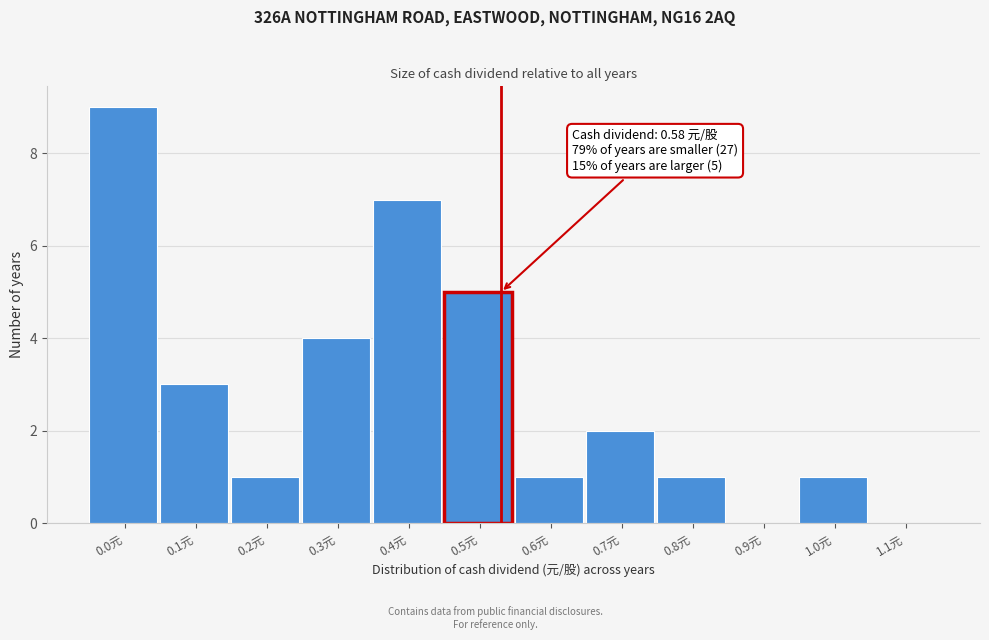

Reading left to right, transcribe all the data shown in this chart.

0.0元=9	0.1元=3	0.2元=1	0.3元=4	0.4元=7	0.5元=5	0.6元=1	0.7元=2	0.8元=1	0.9元=0	1.0元=1	1.1元=0